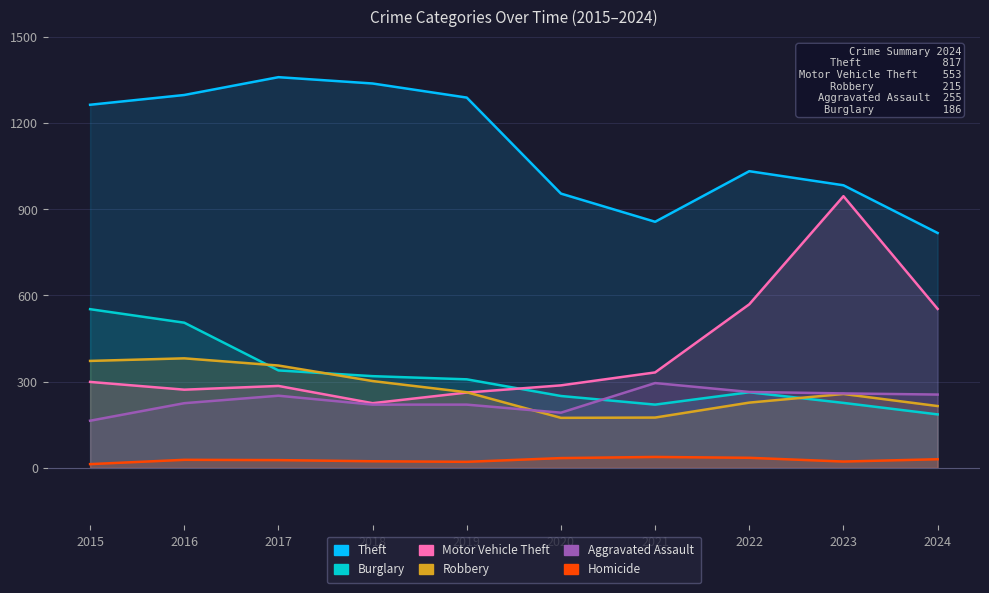

Where do Motor Vehicle Theft and Robbery first cross each other?

2019 and 2020